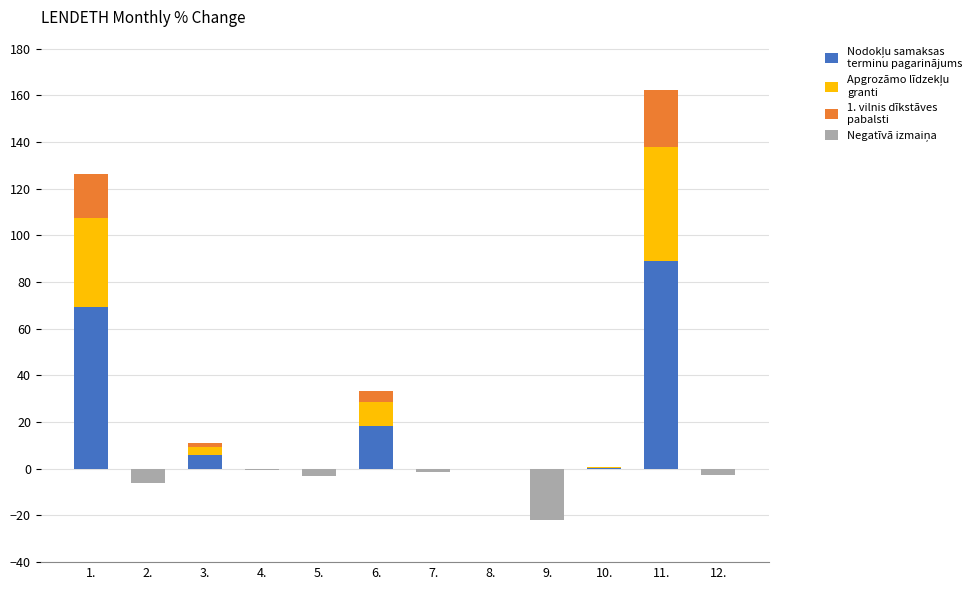

Count the number of data series in this chart.

4